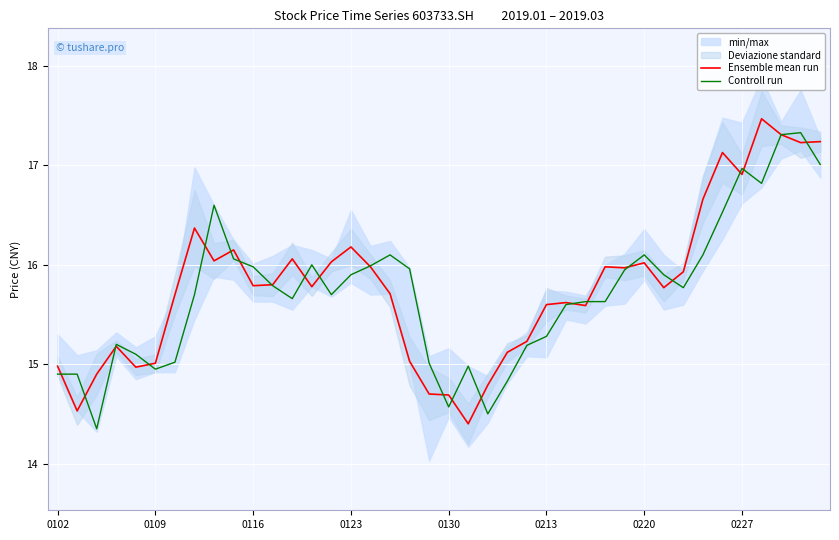

How many lines are shown in the chart?

2